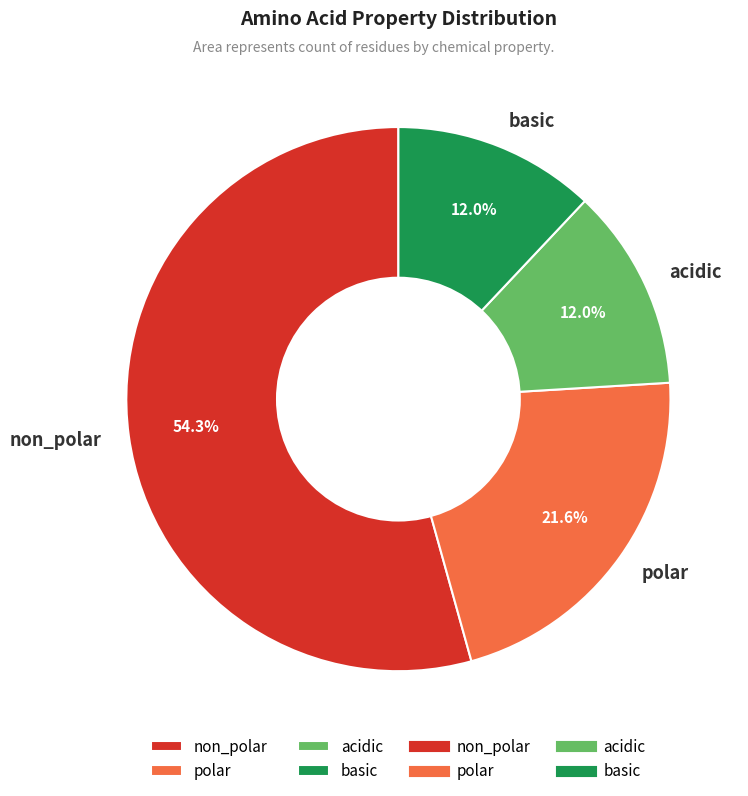

How much of the chart is everything except acidic?

88.0%